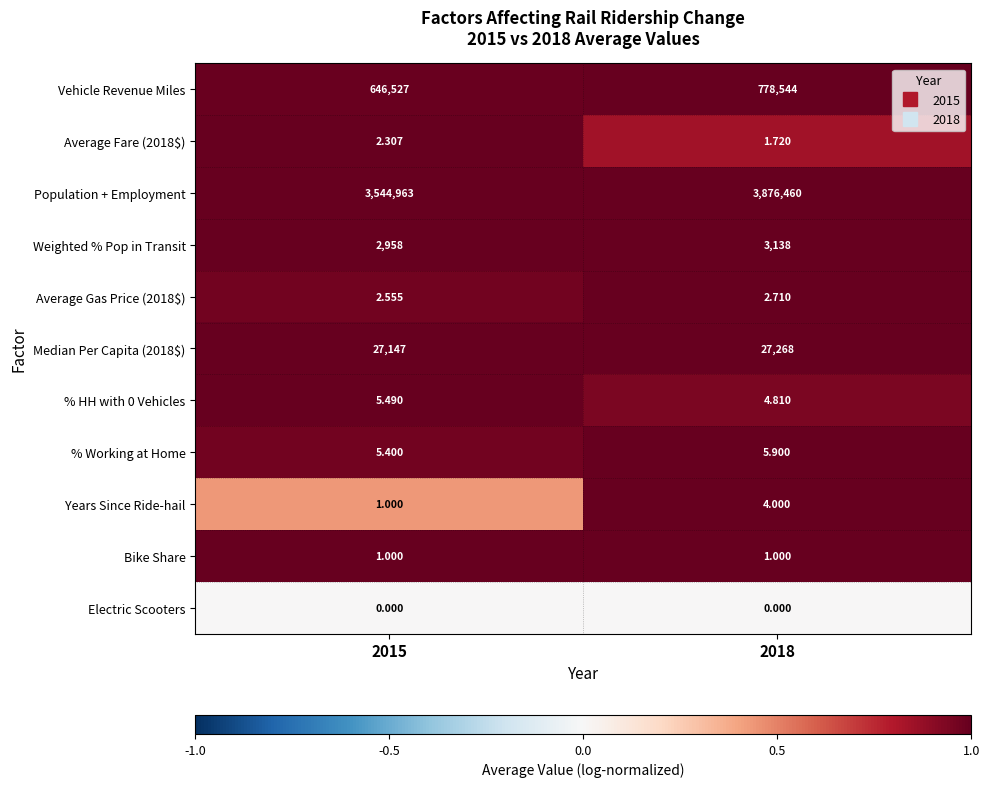

Which series has the widest spread of values?

Population + Employment